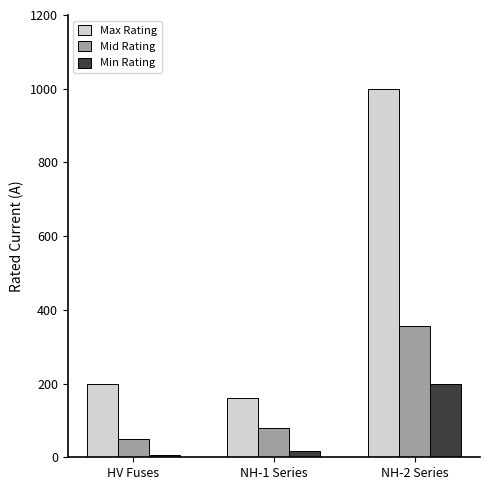

The value of Max Rating at NH-1 Series is 215.4. True or false?

False